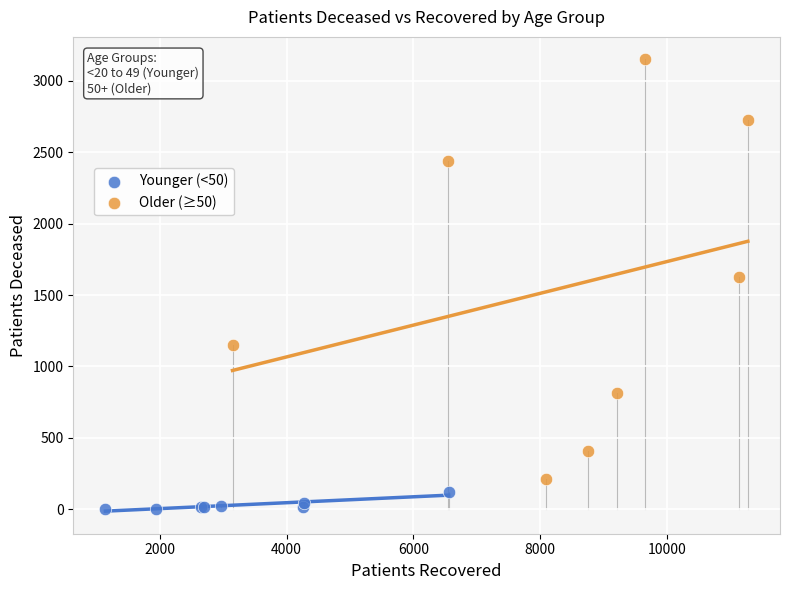

What are all the series names shown in the legend?

Younger (<50), Older (≥50)